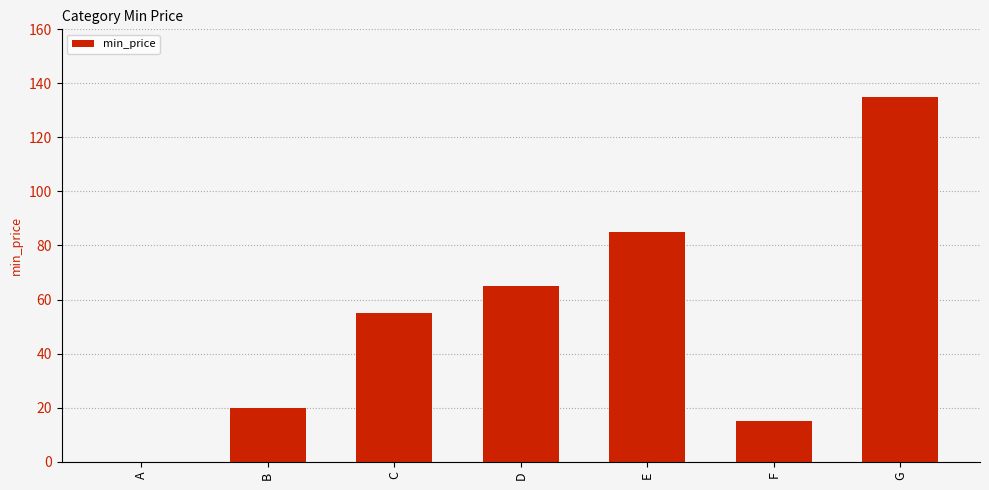

Reading left to right, list all the values displayed in this chart.

0	20	55	65	85	15	135